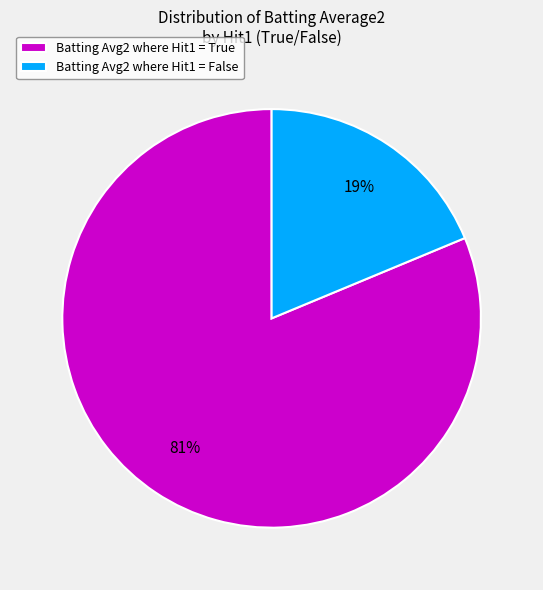

To the nearest percent, what is the combined percentage of Batting Avg2 where Hit1 = True and Batting Avg2 where Hit1 = False?

100%